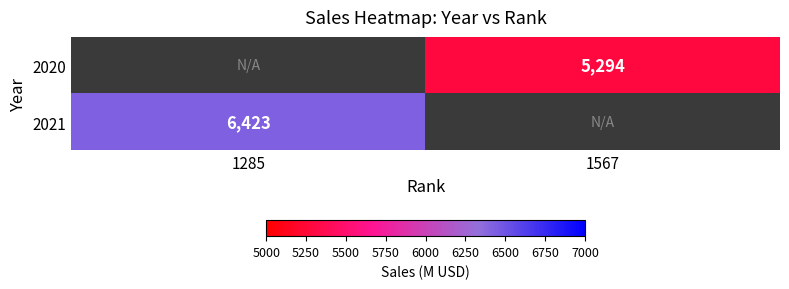

What is the greatest value displayed?

6423.0